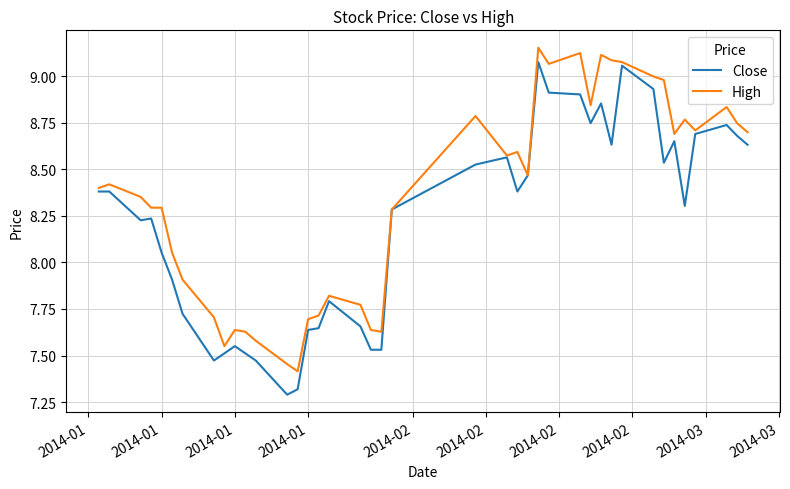

List the series in order of their overall mean, highest first.

High, Close